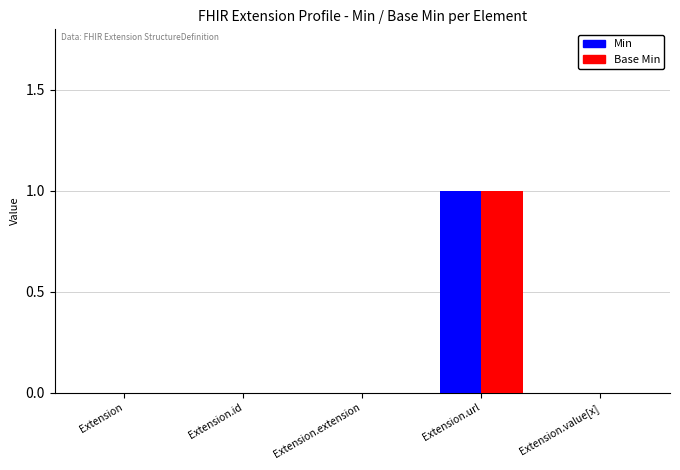

Reading right to left, extract all data points from this chart.

Min: 0	1	0	0	0
Base Min: 0	1	0	0	0